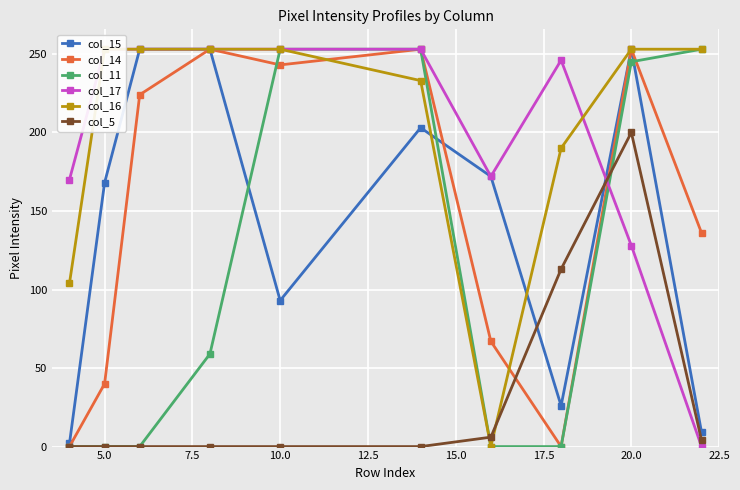

At which category does col_14 reach its first local valley?

10.0